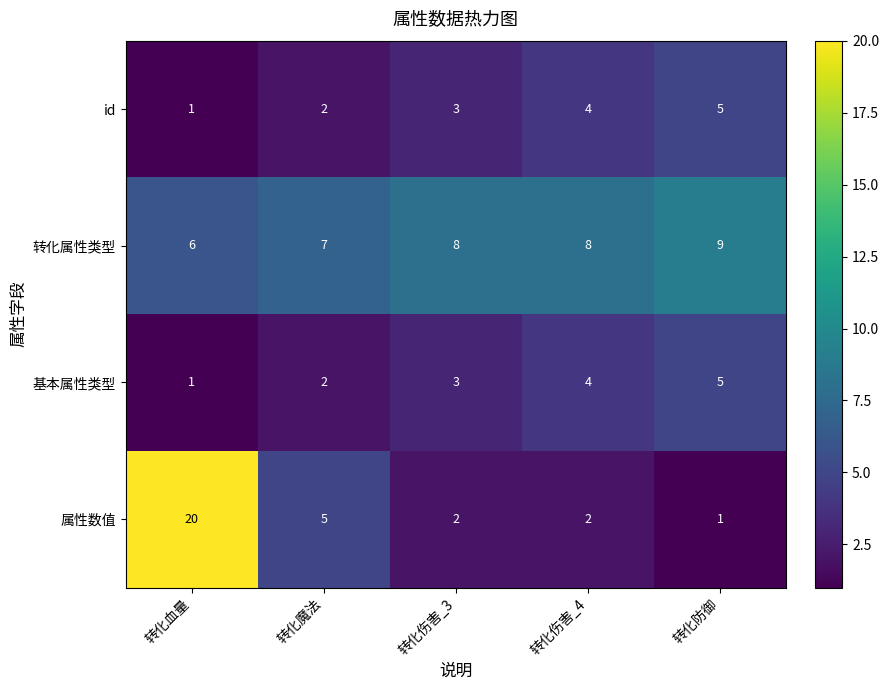

Which series has the largest total across all categories?

转化属性类型